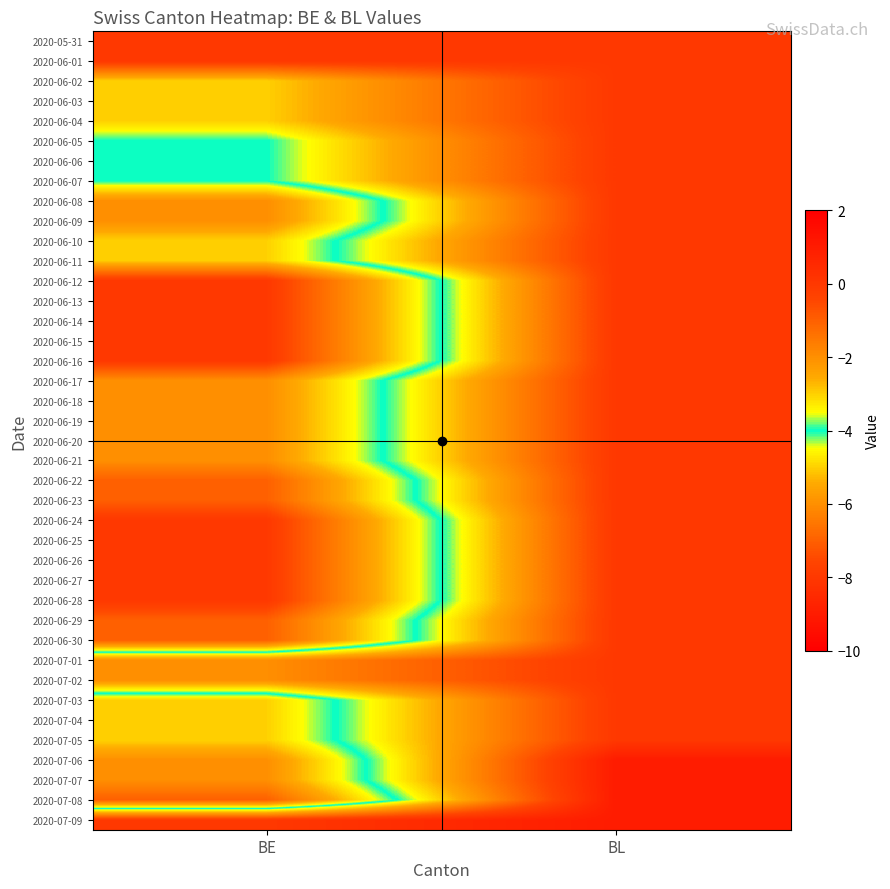

How many categories are shown in the chart?

2